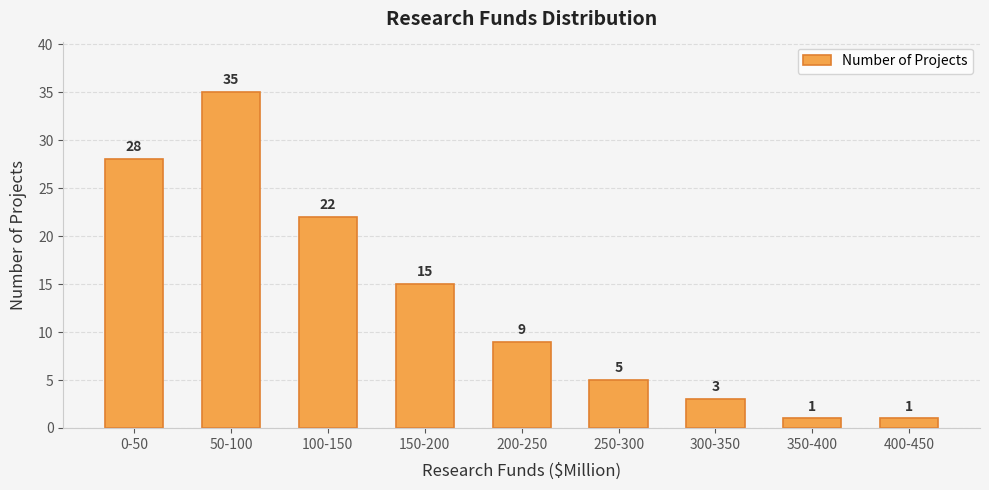

Reading right to left, transcribe all the data shown in this chart.

1	1	3	5	9	15	22	35	28